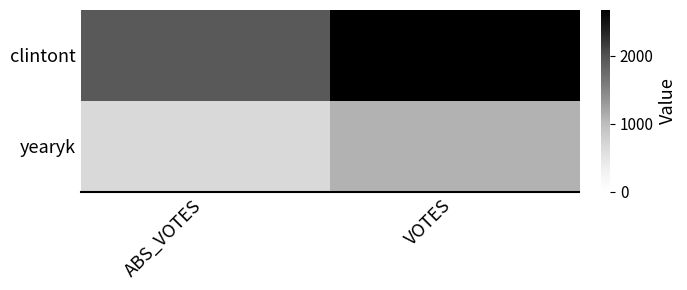

Rank the series at VOTES from lowest to highest value.

yearyk, clintont